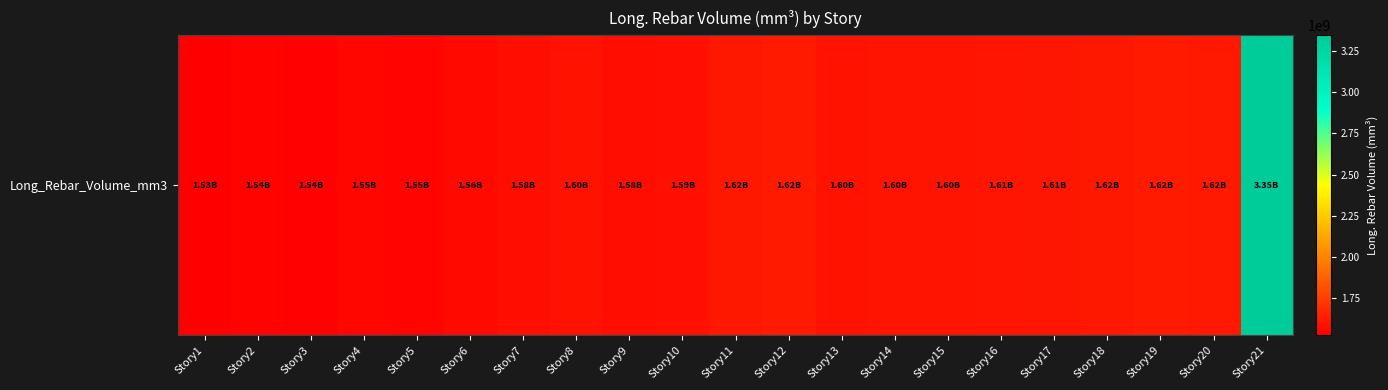

What is the ratio of the value at Story18 to the value at Story10?

1.0